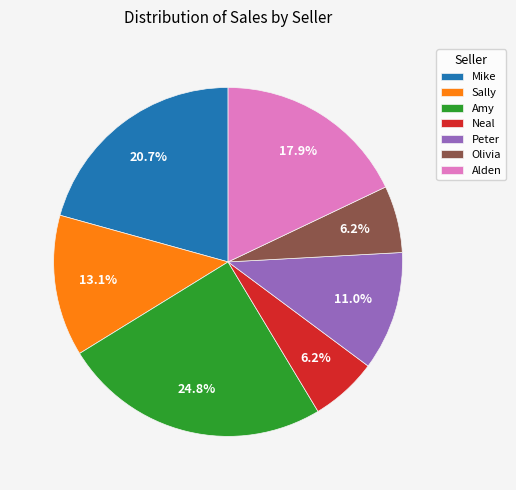

What percentage is the Olivia slice, to the nearest percent?

6%